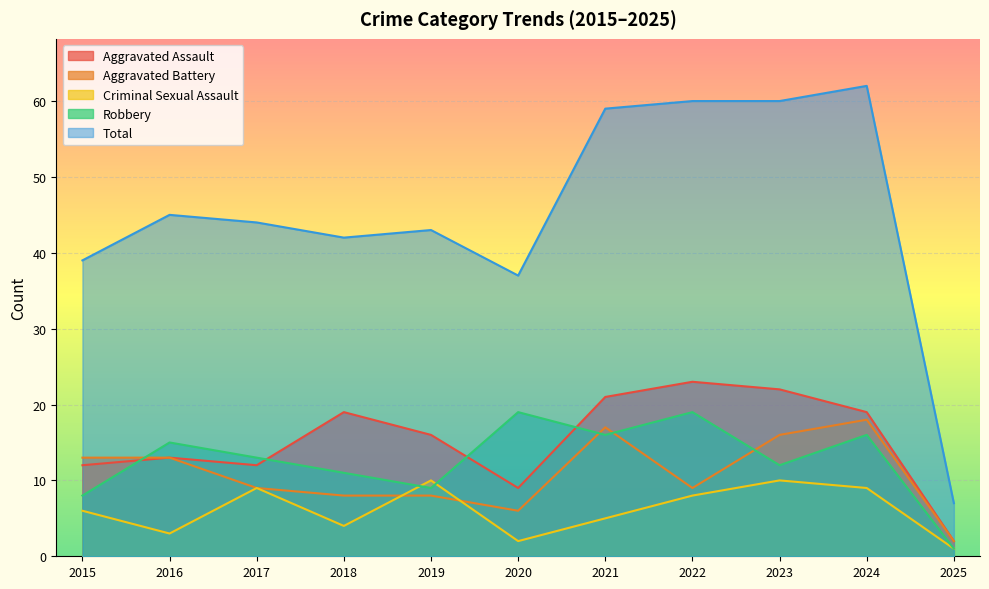

How many intersections are there between Criminal Sexual Assault and Aggravated Battery?

2